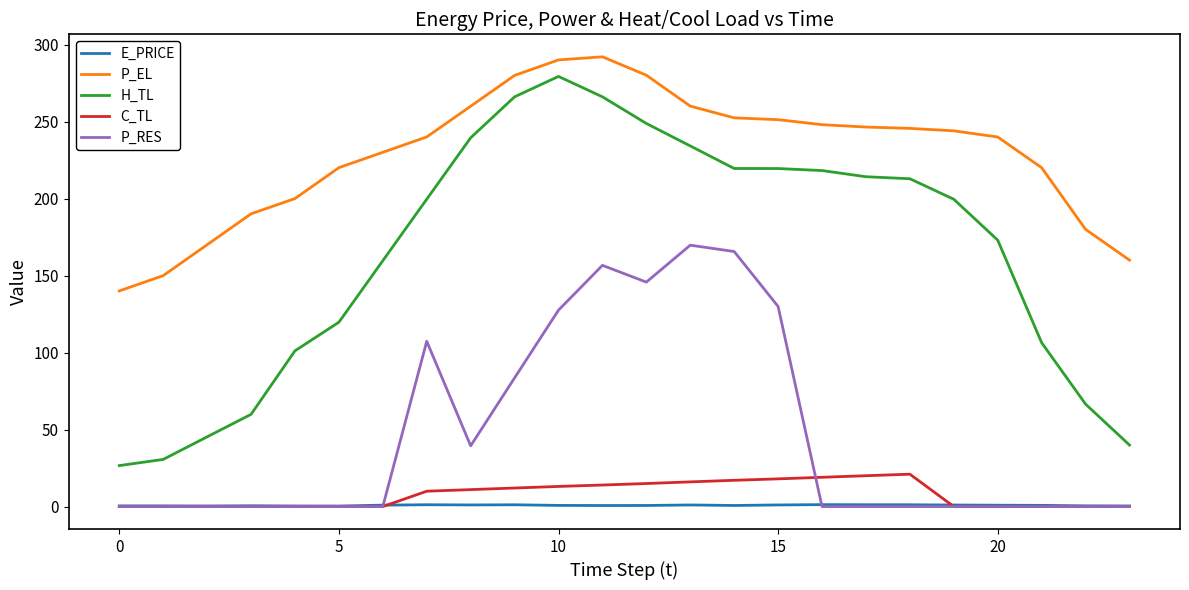

Which series has the largest range (max minus min)?

H_TL